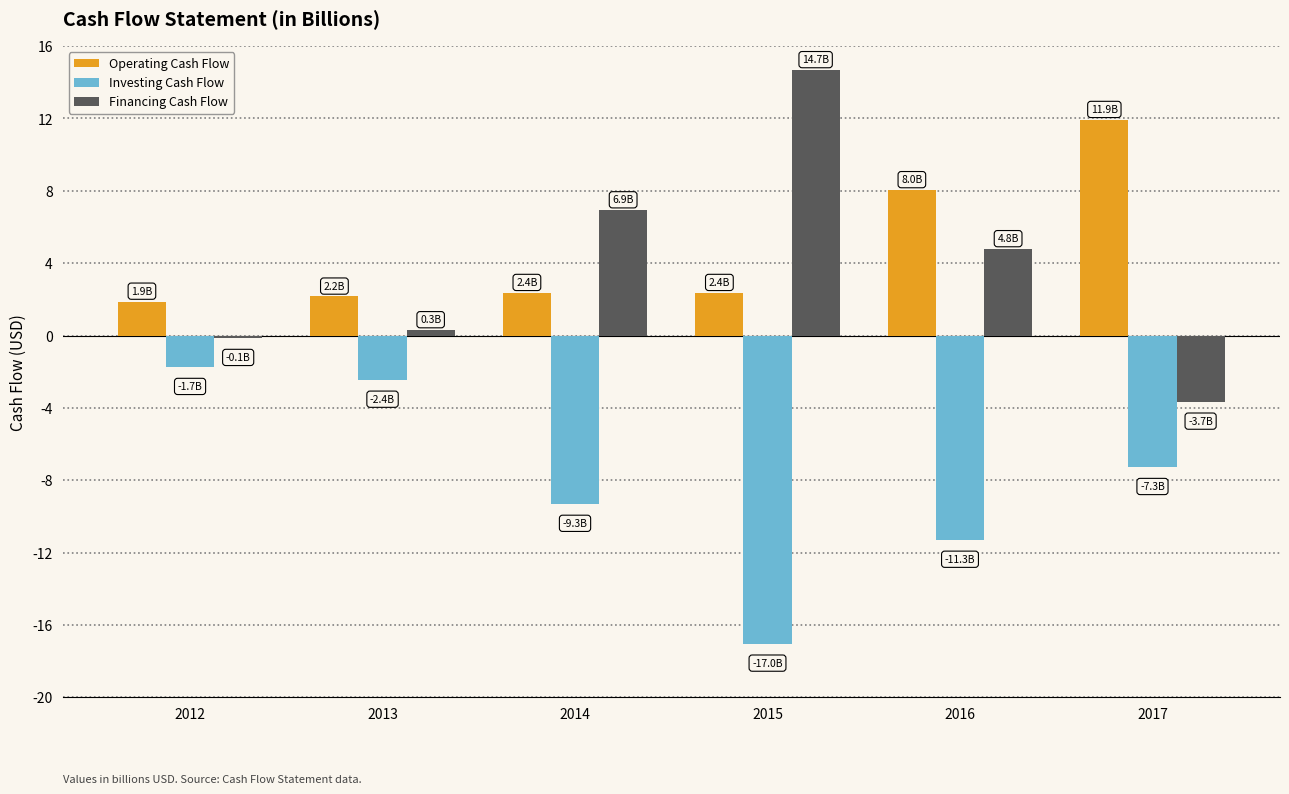

Where does the Operating Cash Flow series first go above 2?

2013